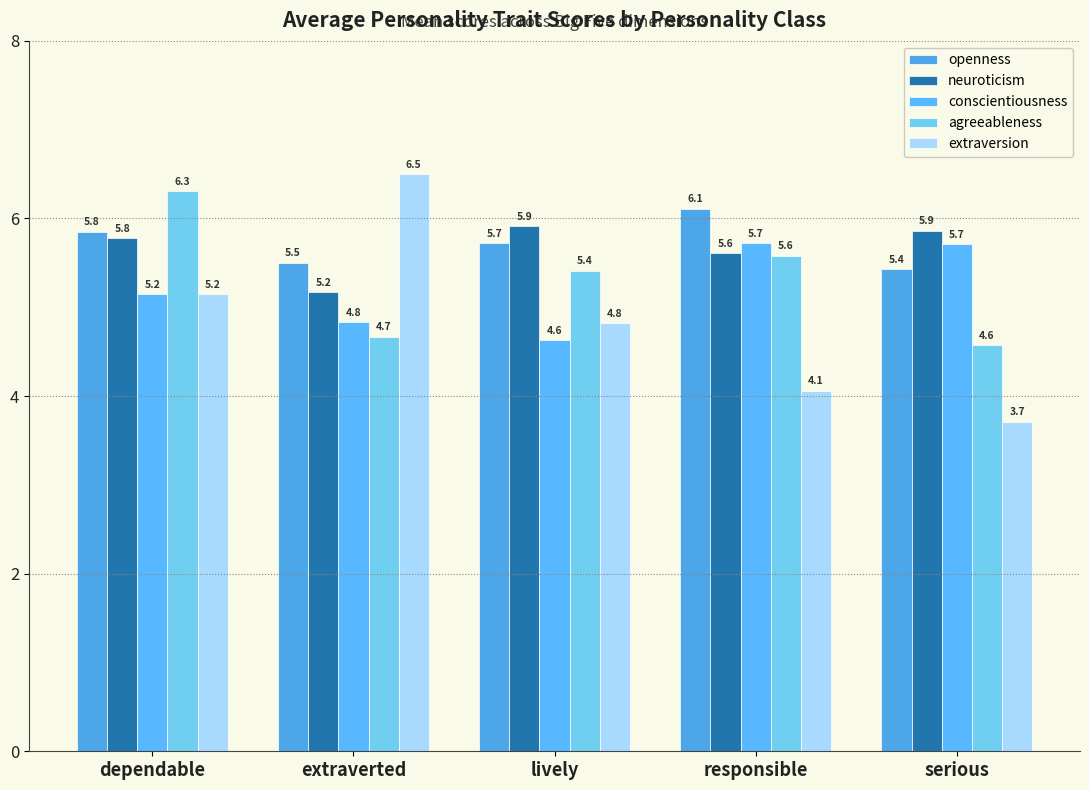

How many distinct data groups are displayed?

5